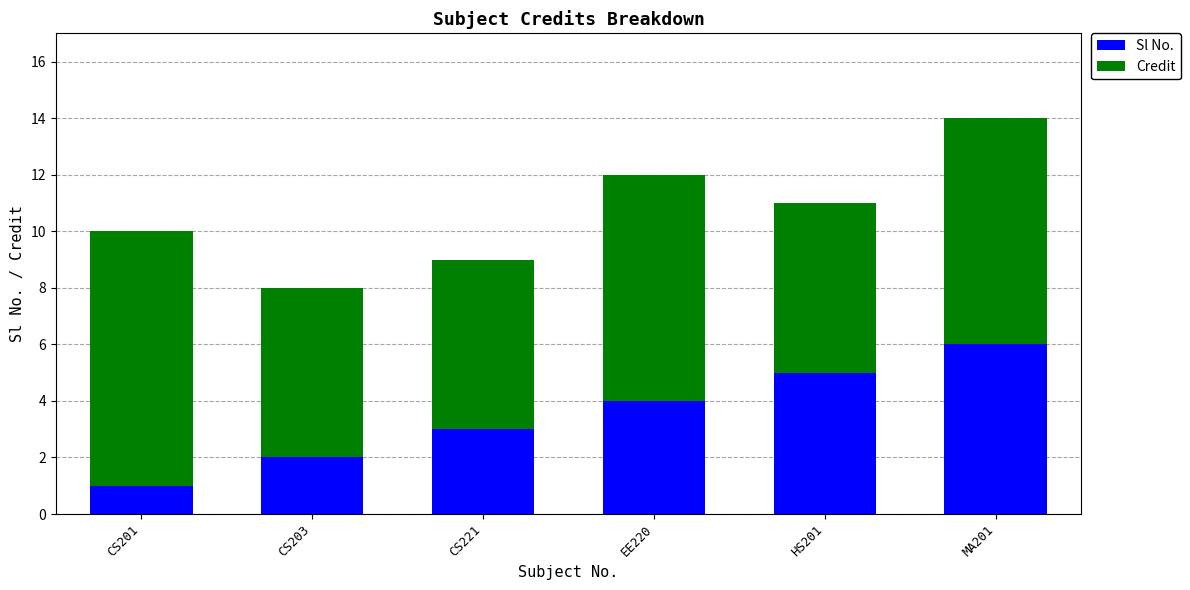

What is the difference between the maximum and second lowest values in the Sl No. series?

4